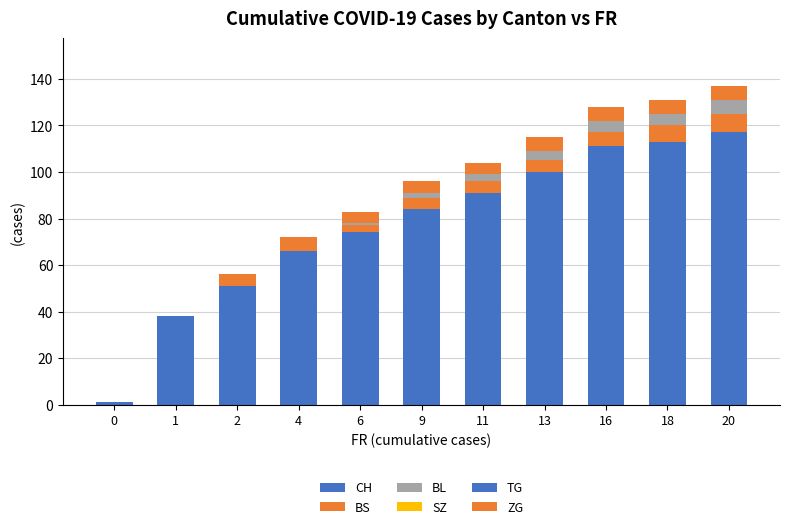

Which has a higher value, 6 or 13?

13